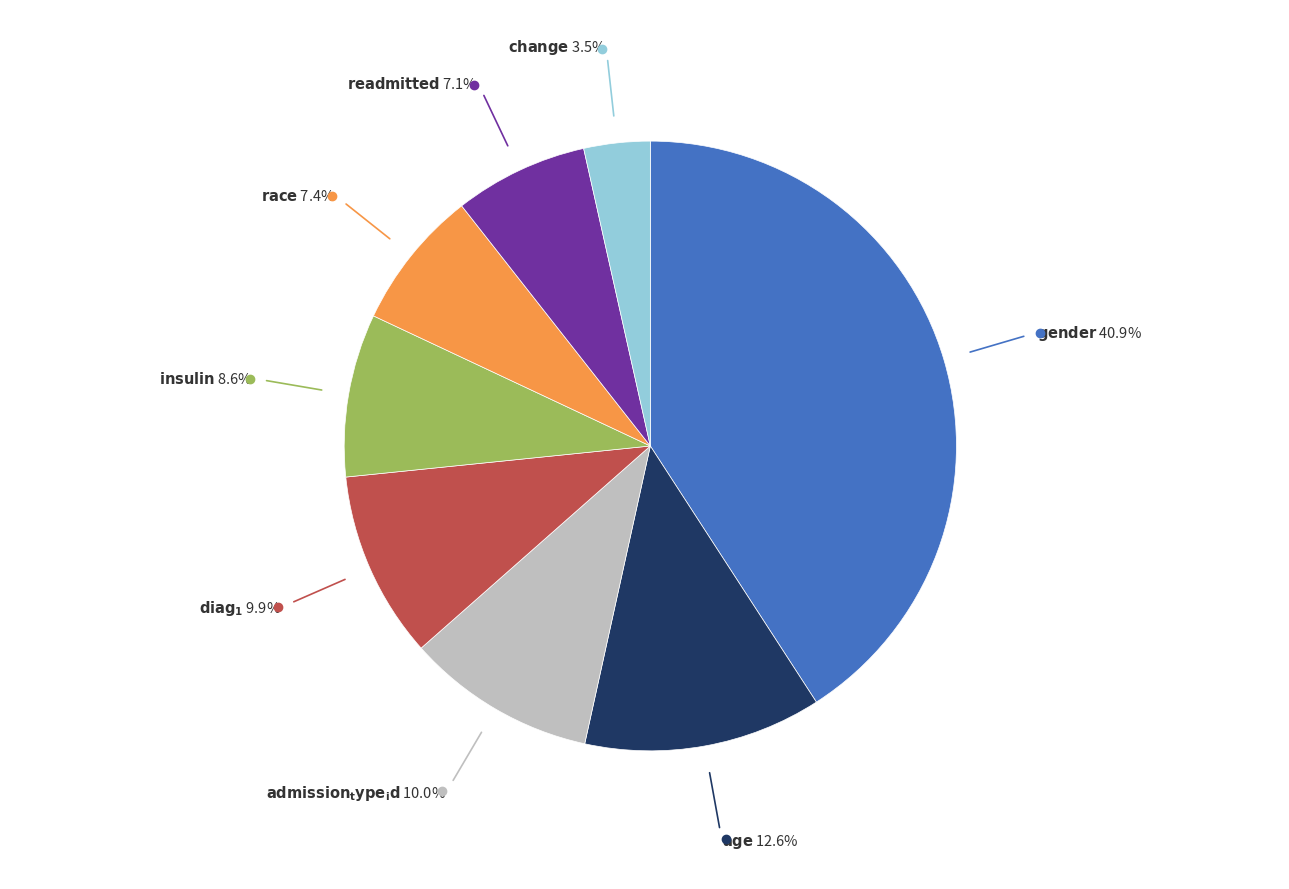

Does any single category account for the majority?

No